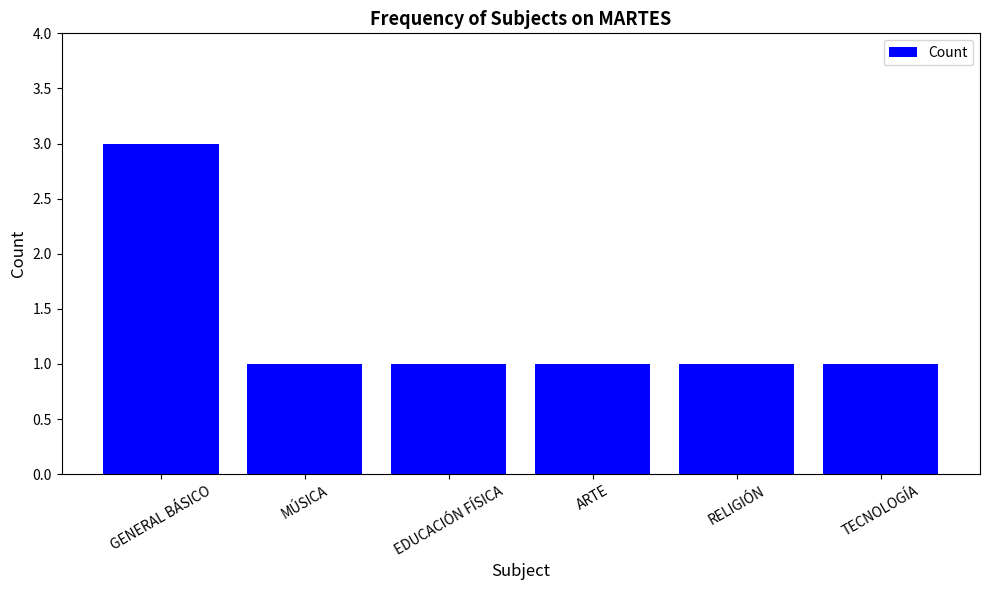

Reading left to right, transcribe all the data shown in this chart.

GENERAL BÁSICO=3	MÚSICA=1	EDUCACIÓN FÍSICA=1	ARTE=1	RELIGIÓN=1	TECNOLOGÍA=1